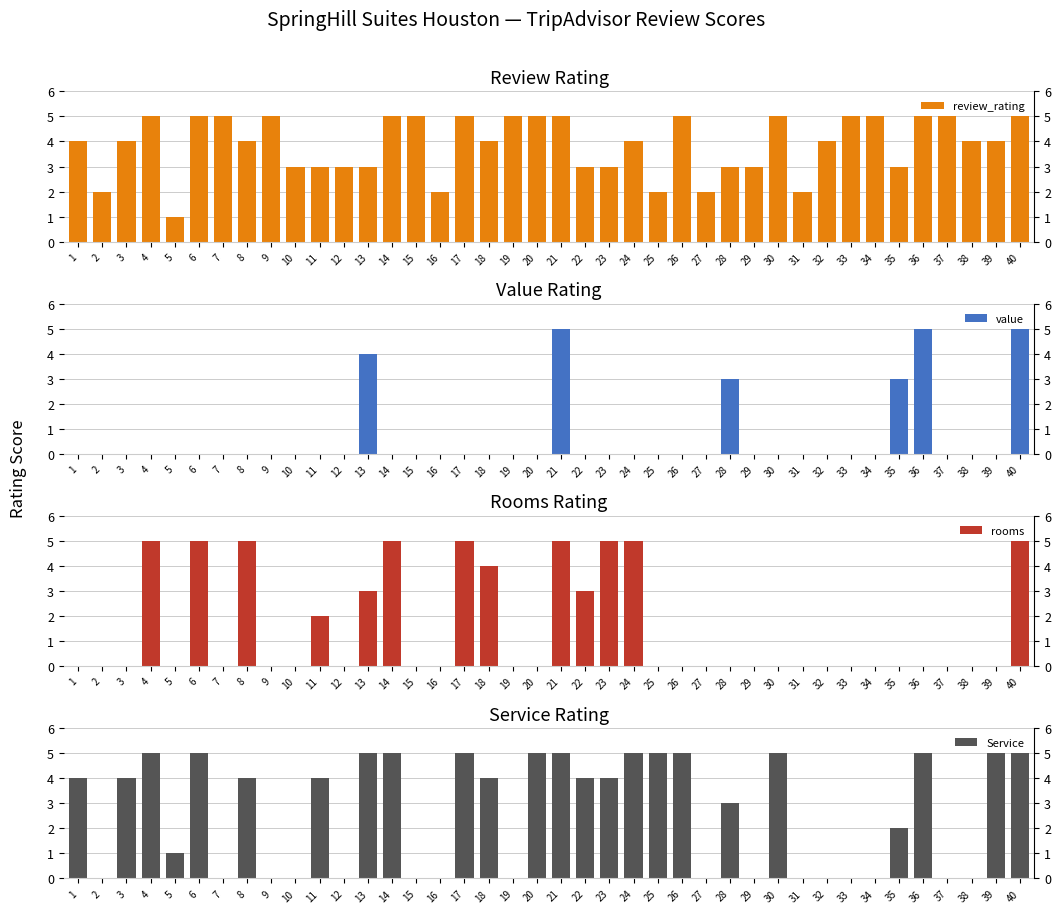

What is the sum of the review_rating values at 32 and 26?

9